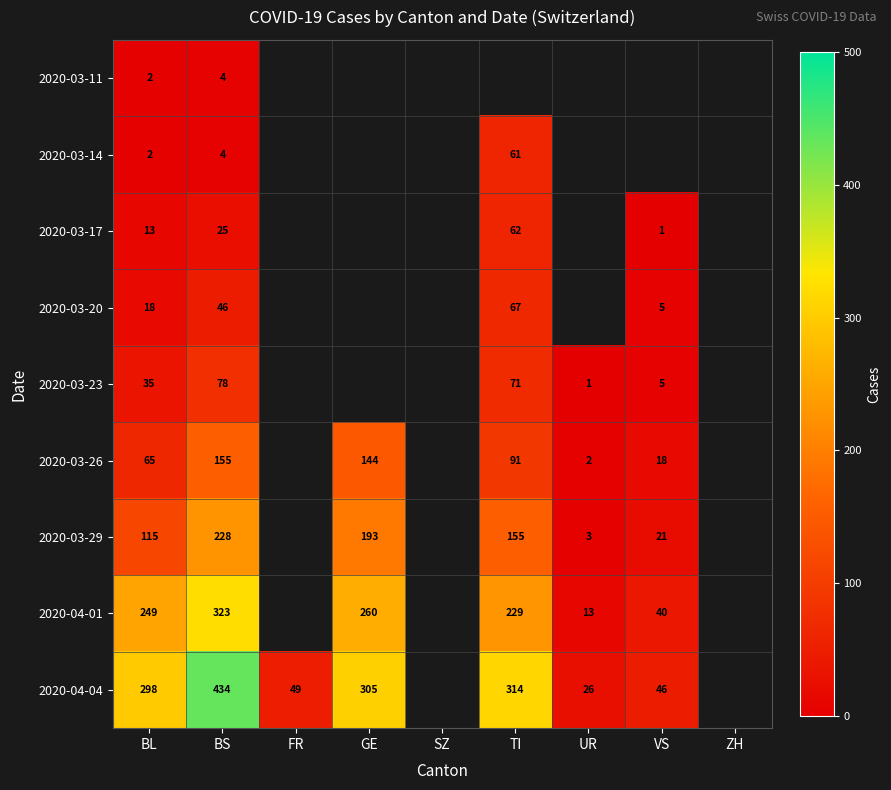

True or false: 2020-03-17 has a value of 13 at BL.

True